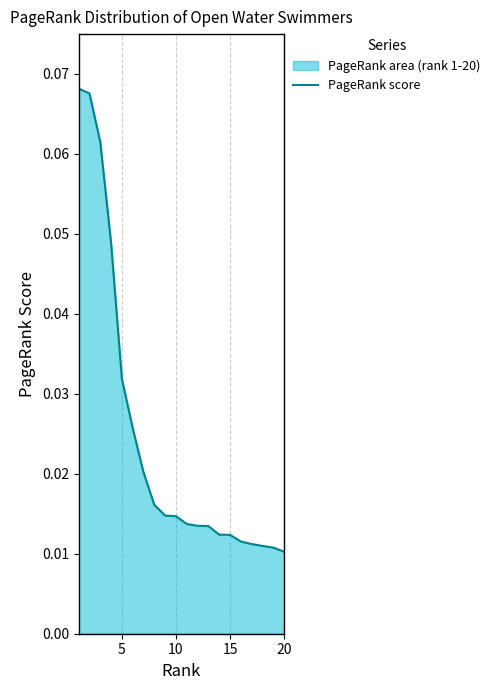

How many lines are shown in the chart?

1